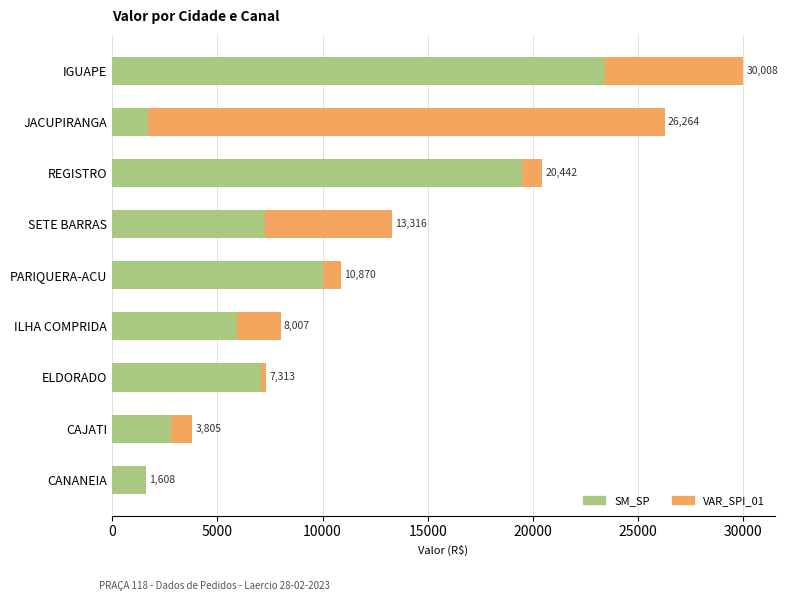

List the series in order of their overall mean, highest first.

SM_SP, VAR_SPI_01